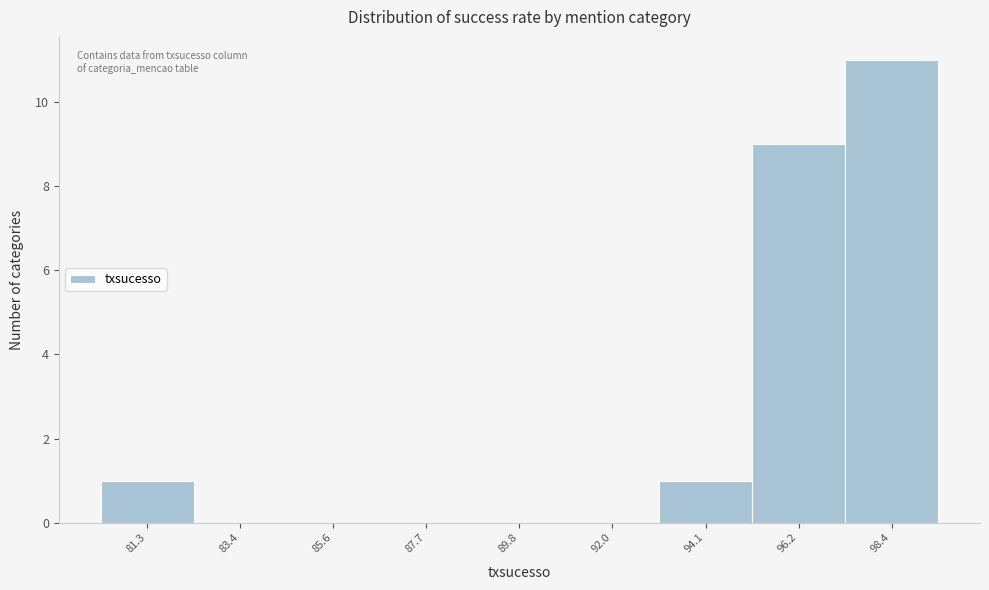

Reading left to right, extract all data points from this chart.

81.3=1	83.4=0	85.6=0	87.7=0	89.8=0	92.0=0	94.1=1	96.2=9	98.4=11